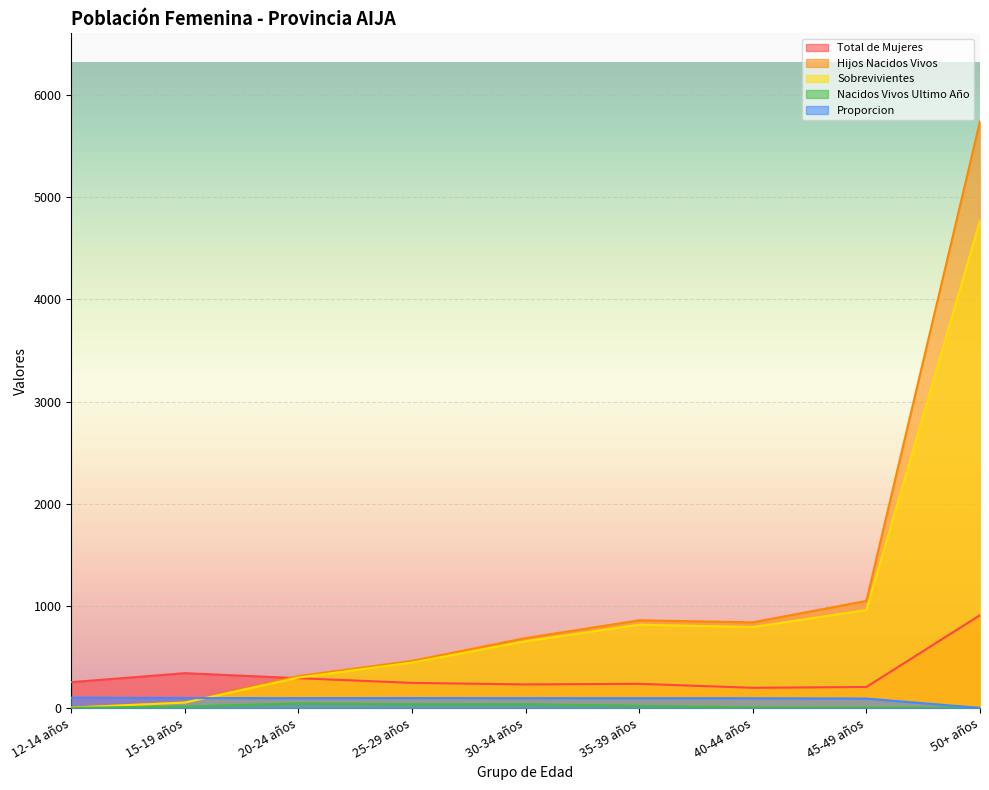

How many data points in Sobrevivientes are less than 653?

4